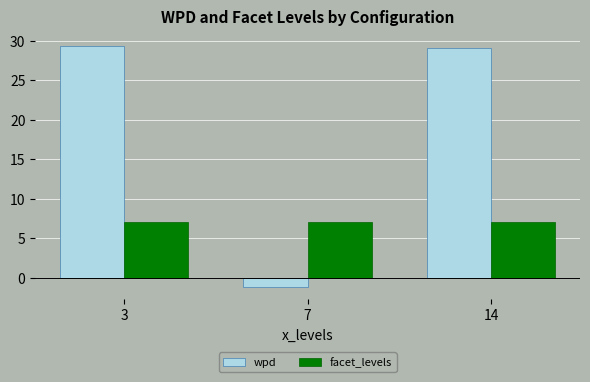

What is the sum of all wpd values?

57.3